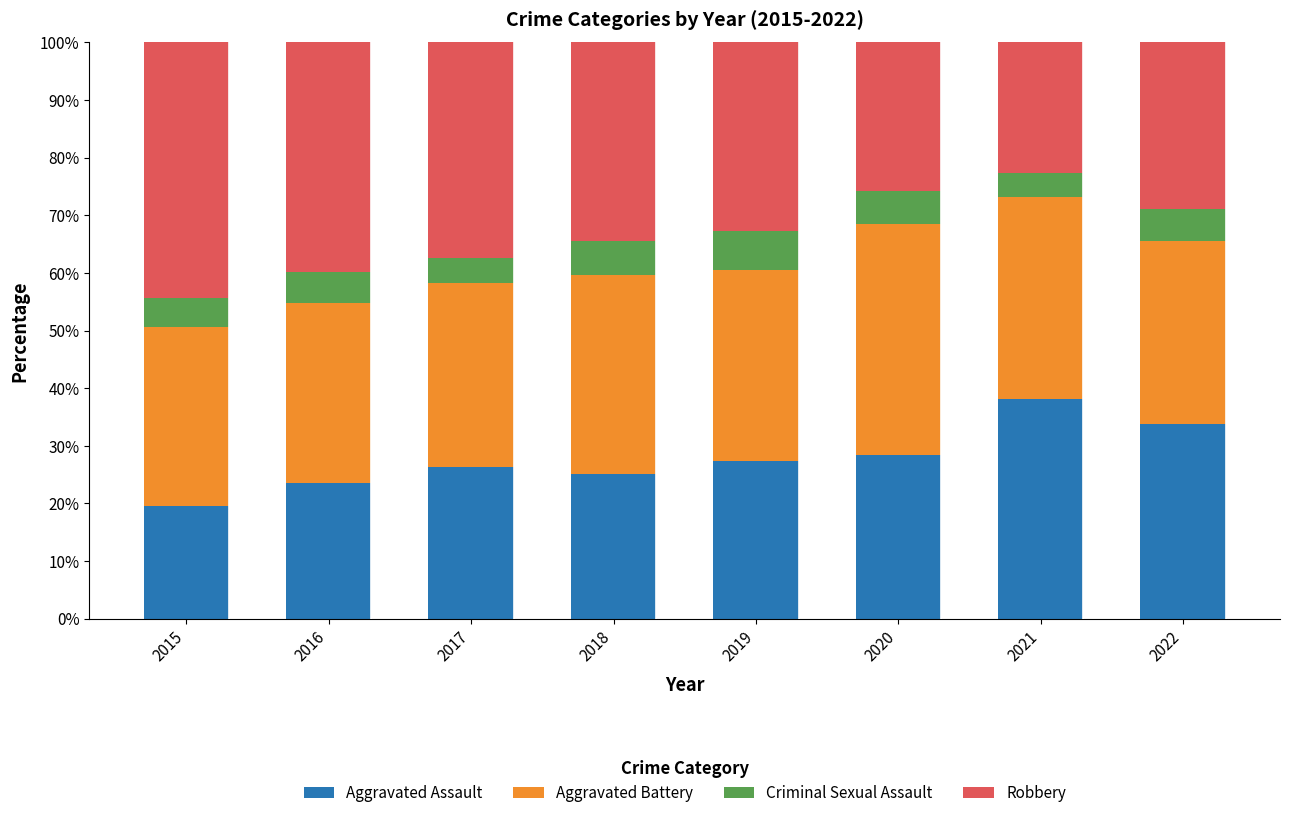

What is the difference between the Aggravated Assault values at 2016 and 2015?

4.0